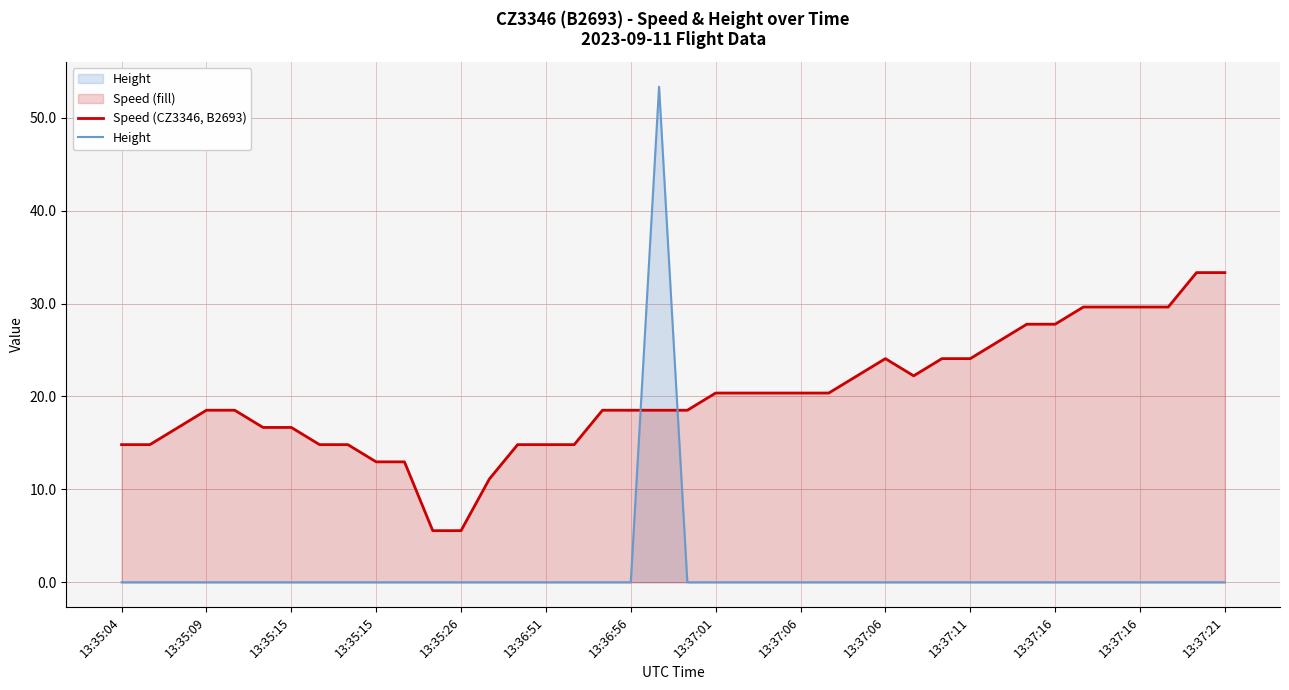

Which series has the largest range (max minus min)?

Height